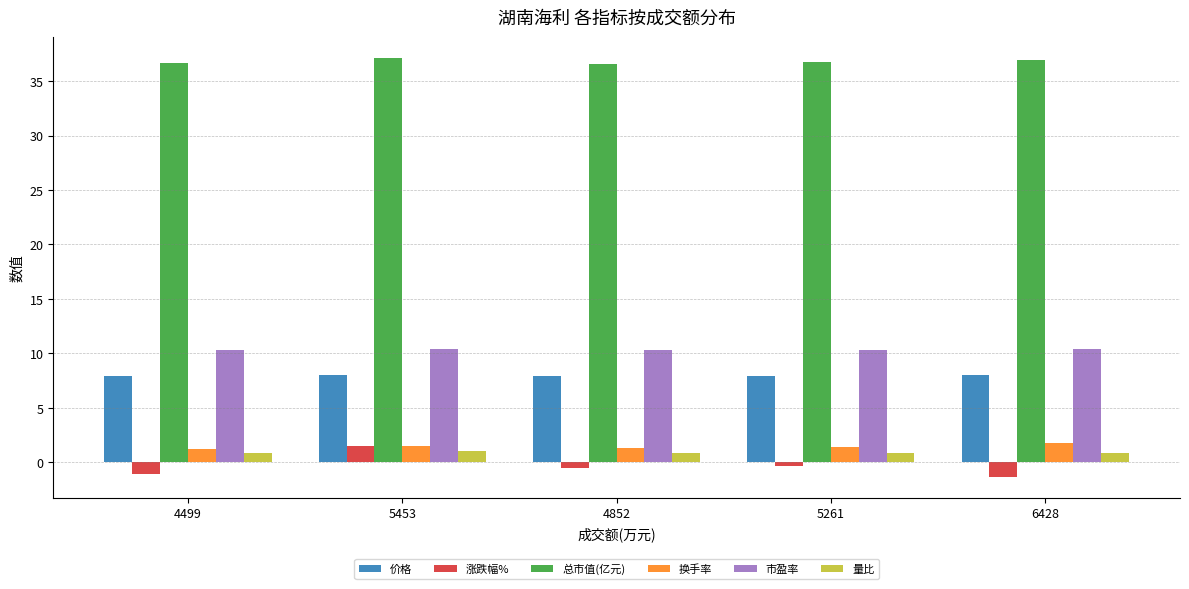

Read the 量比 value at 6428.

0.9